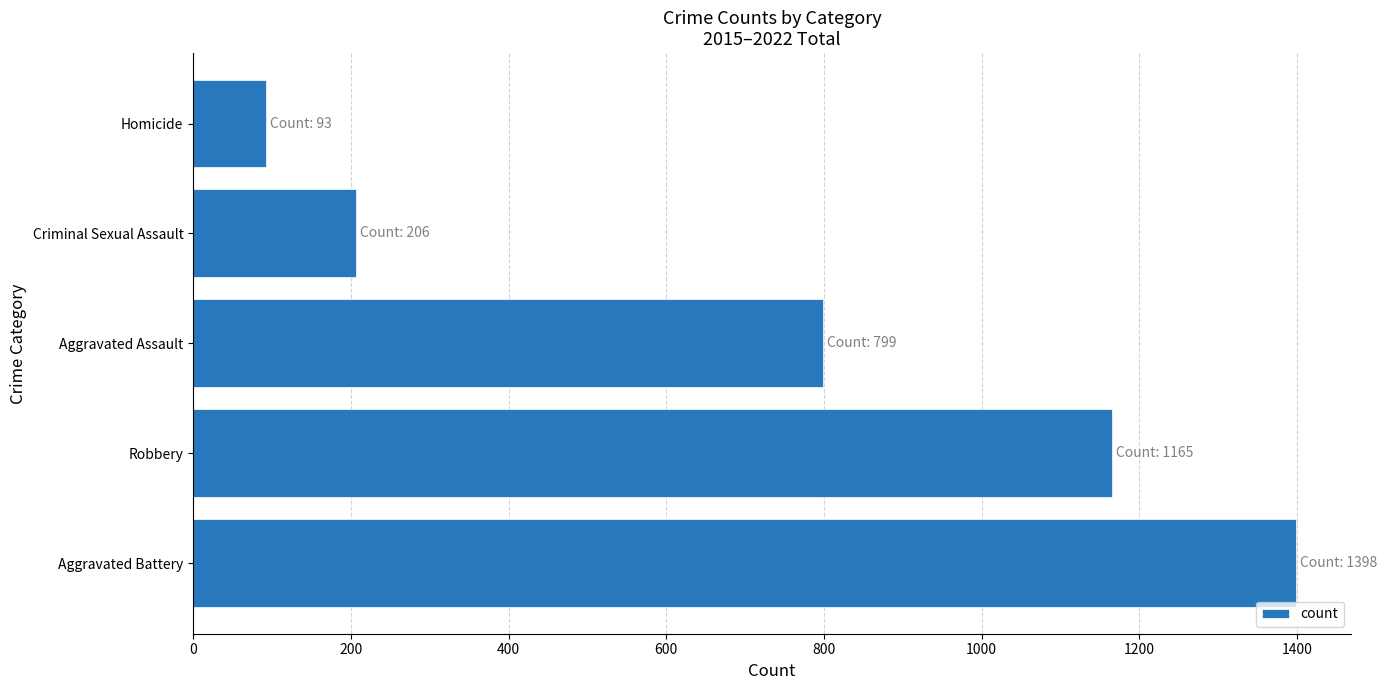

What is the average value?

732